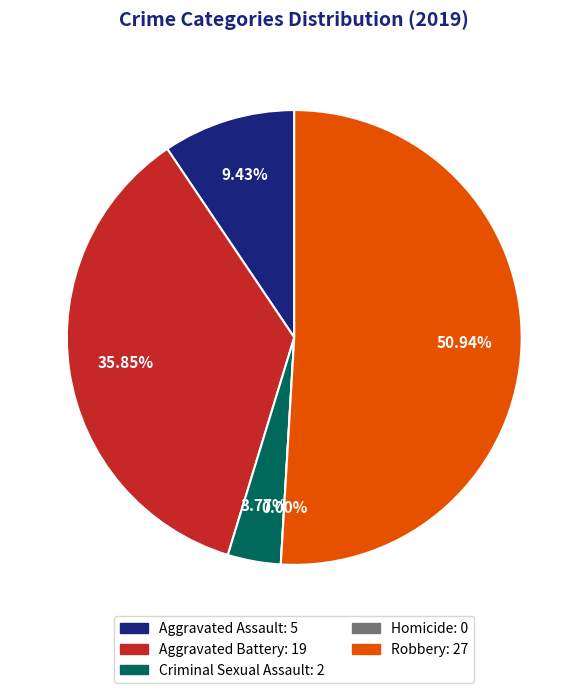

To the nearest percent, what is the combined percentage of Criminal Sexual Assault and Aggravated Assault?

13%